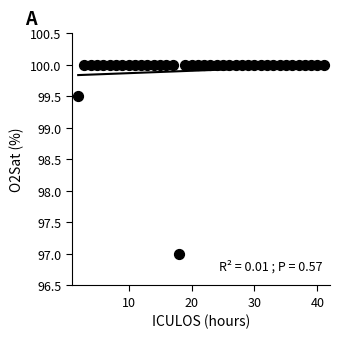

What is the range of Y values (max minus min)?

3.0